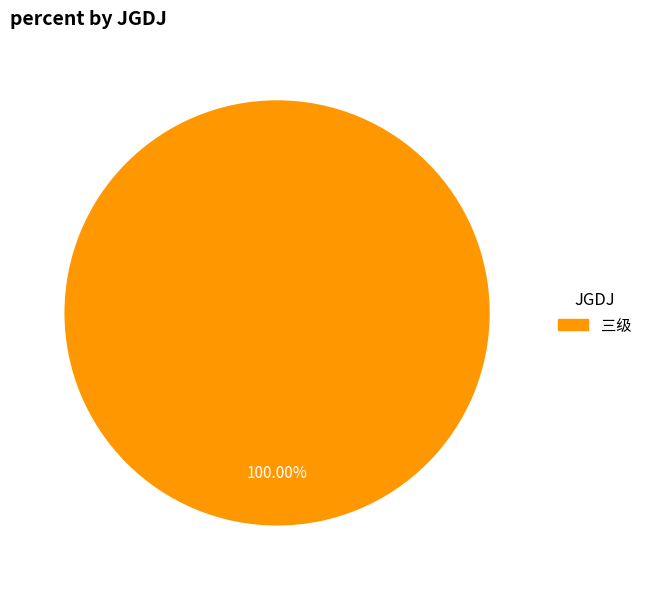

Is there any slice that represents more than half of the pie?

Yes